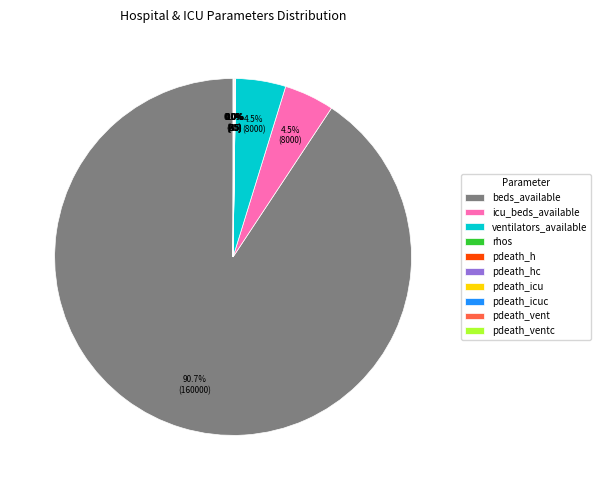

What is the largest slice in the pie chart?

beds_available